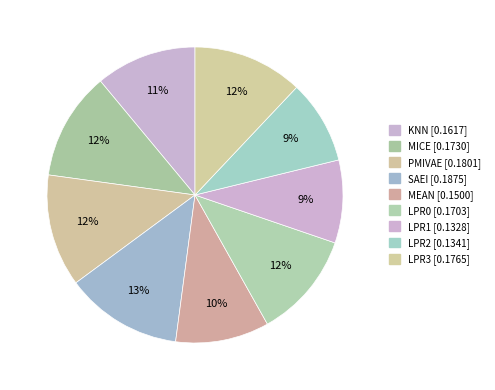

Combined, do LPR0 and LPR1 account for over 50%?

No